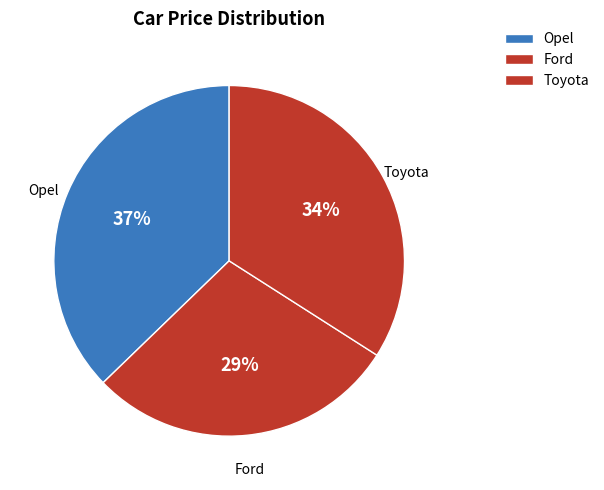

Which category has the smallest portion of the pie?

Ford